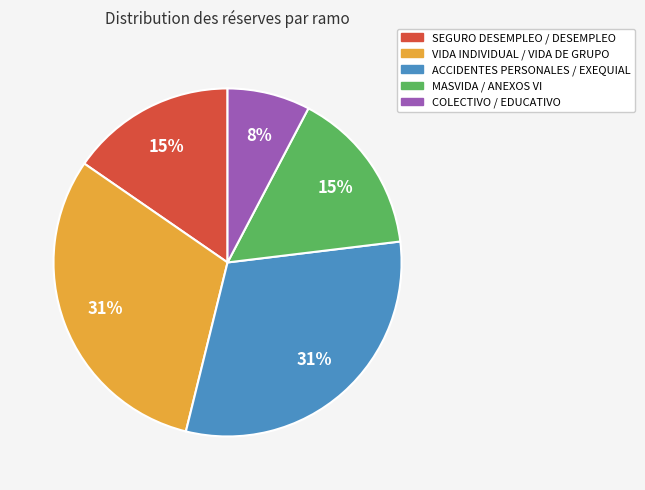

To the nearest percent, what is the average slice percentage?

20%